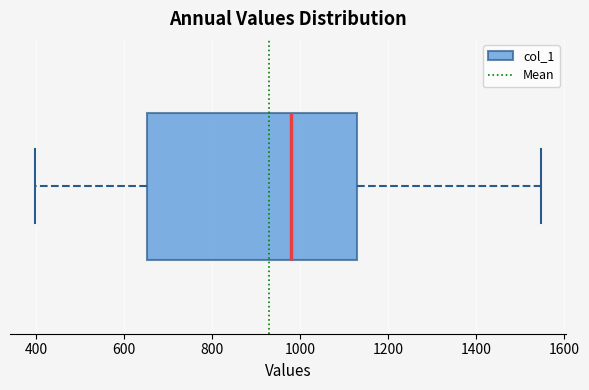

Read this box plot against the x-axis: the position of the median line, the range covered by the box, and the ends of both whiskers. The values are not printed on the chart, so give them approximately, as read against the axis.

median 980, box 660 to 1120, whiskers 400 to 1540